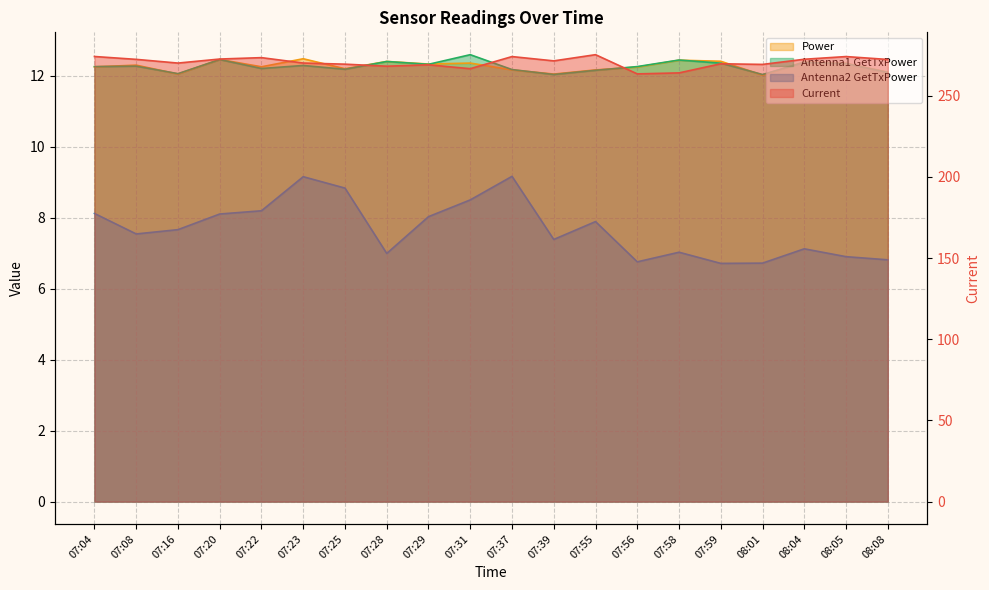

How many categories are shown in the chart?

20